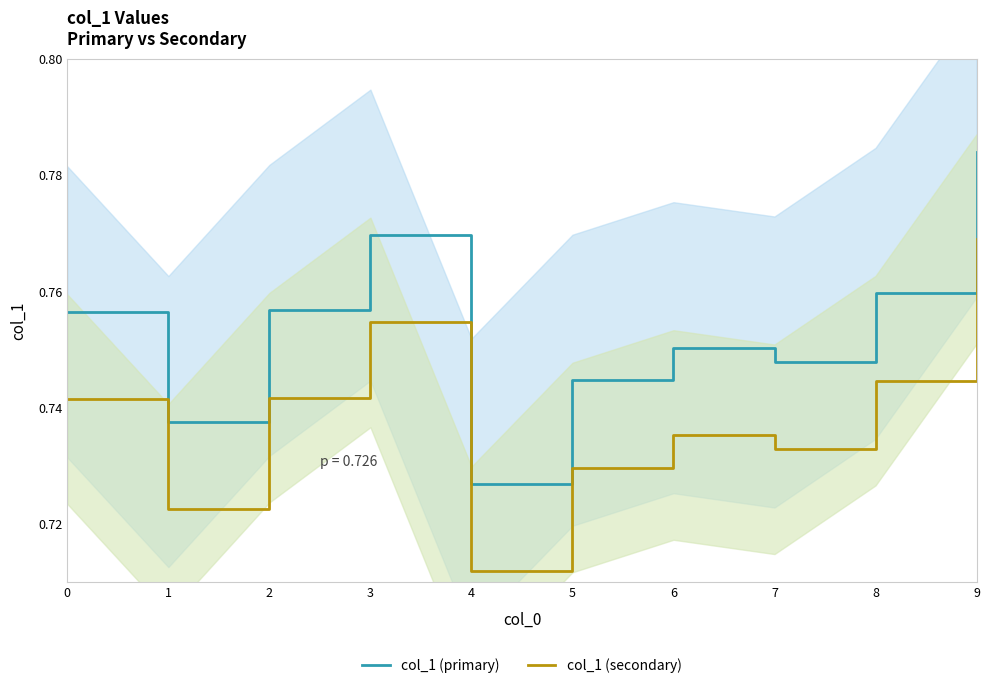

In col_1 (primary), how many points are higher than both neighbors (excluding endpoints)?

2